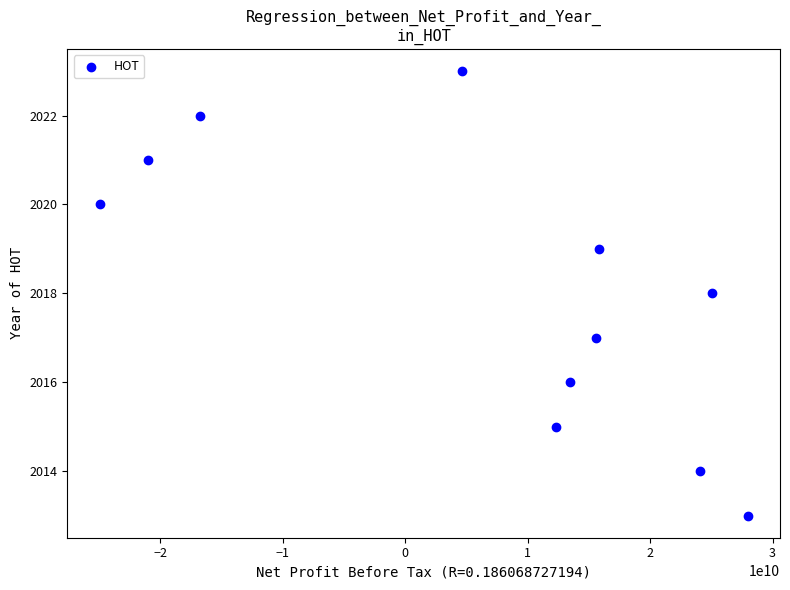

What is the average X value?

6923843734